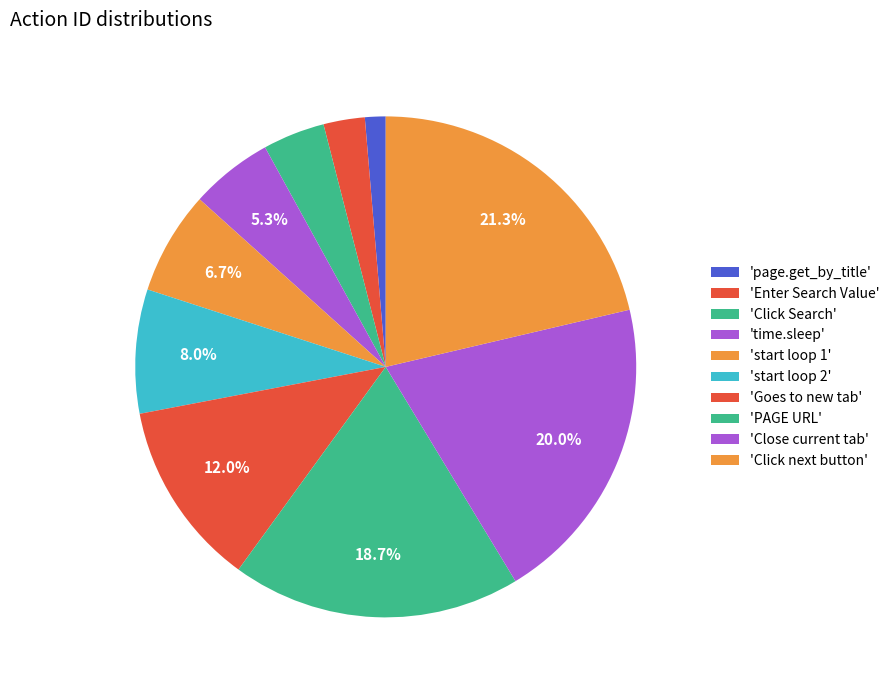

Is there any slice that represents more than half of the pie?

No